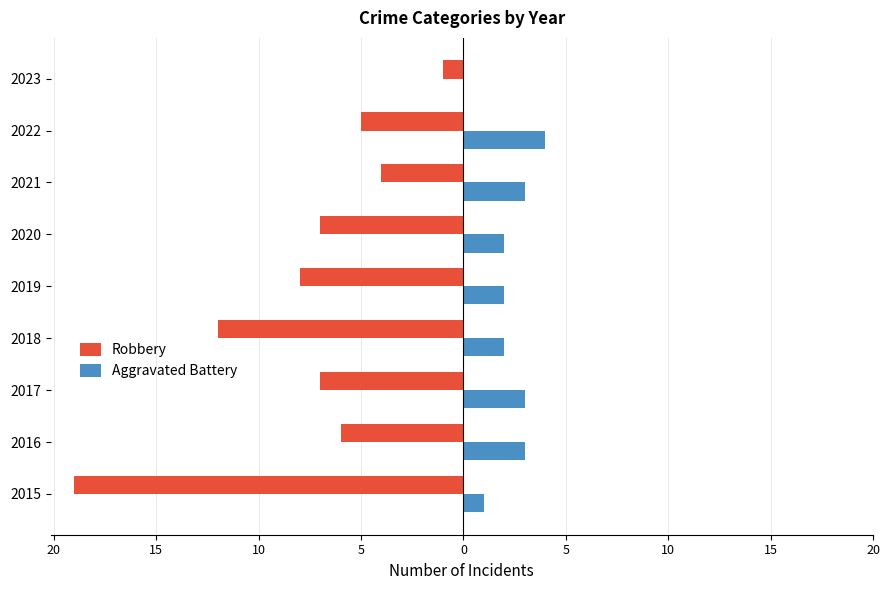

Count the Aggravated Battery values in the range 2 to 3.

6